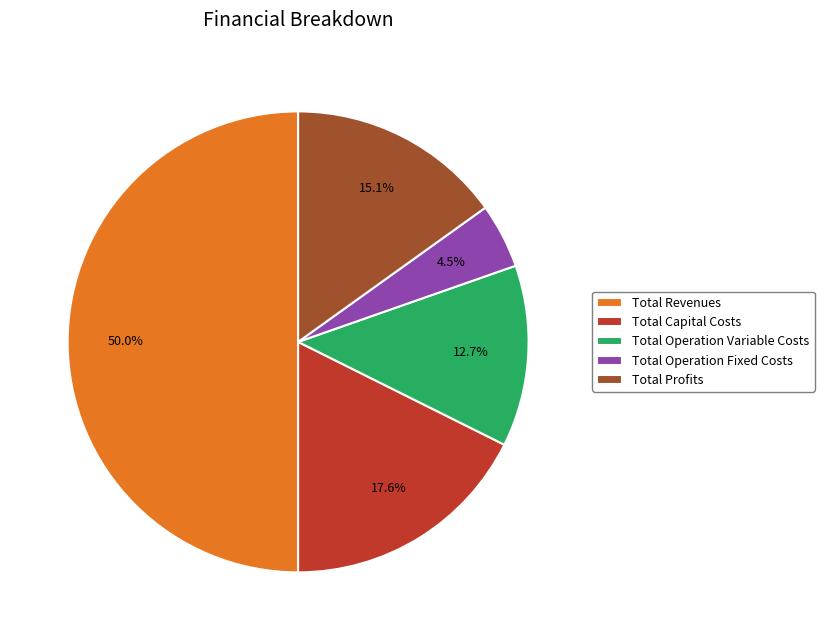

What portion of the pie excludes Total Operation Variable Costs?

87.3%